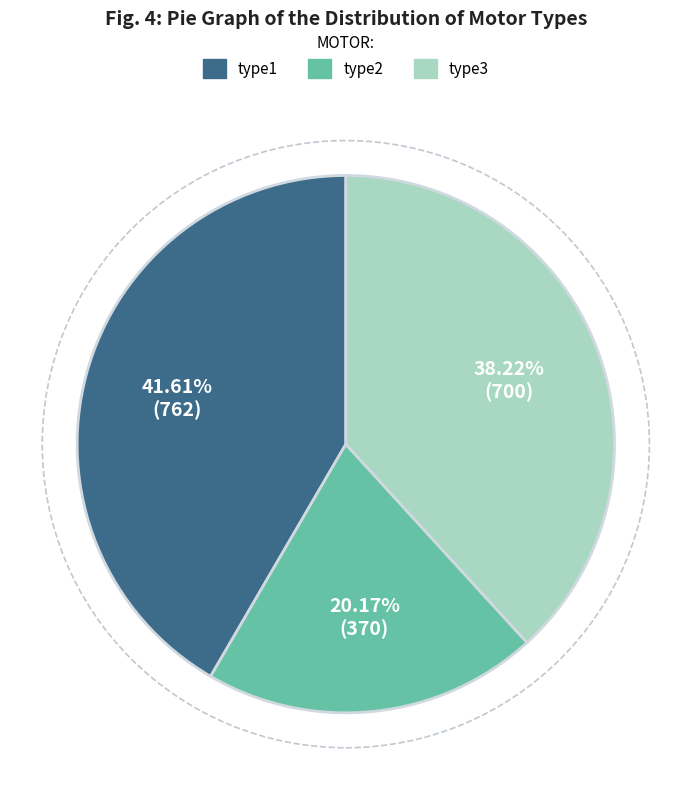

Which slice is the largest?

type1